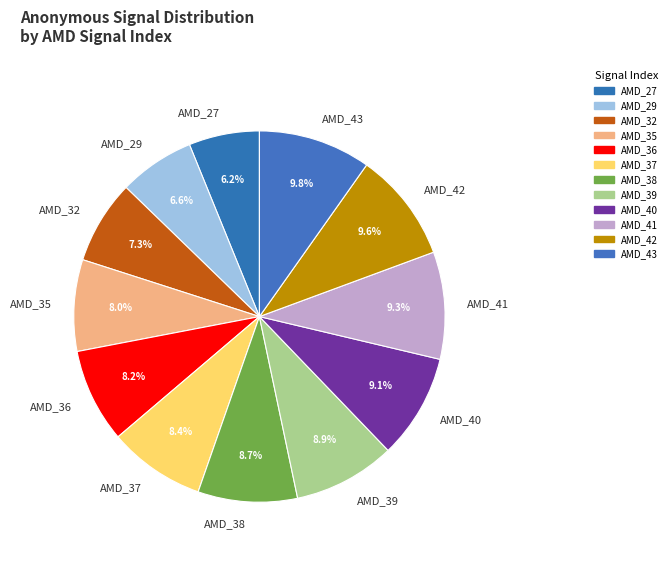

Between AMD_37 and AMD_41, which is larger?

AMD_41